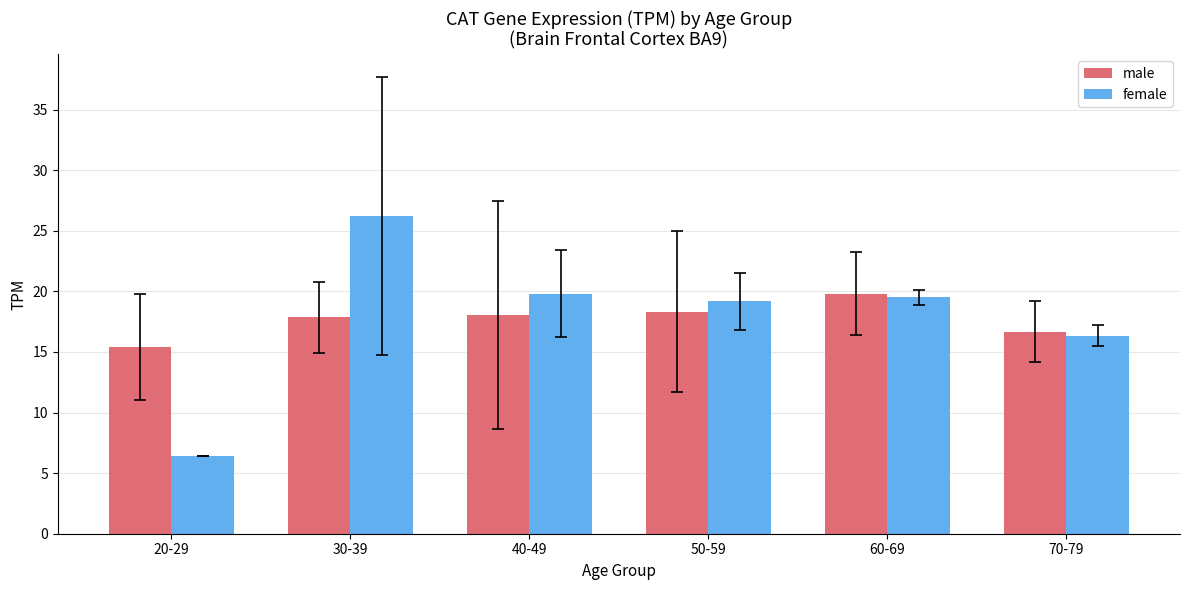

True or false: male has a value of 26.5 at 50-59.

False